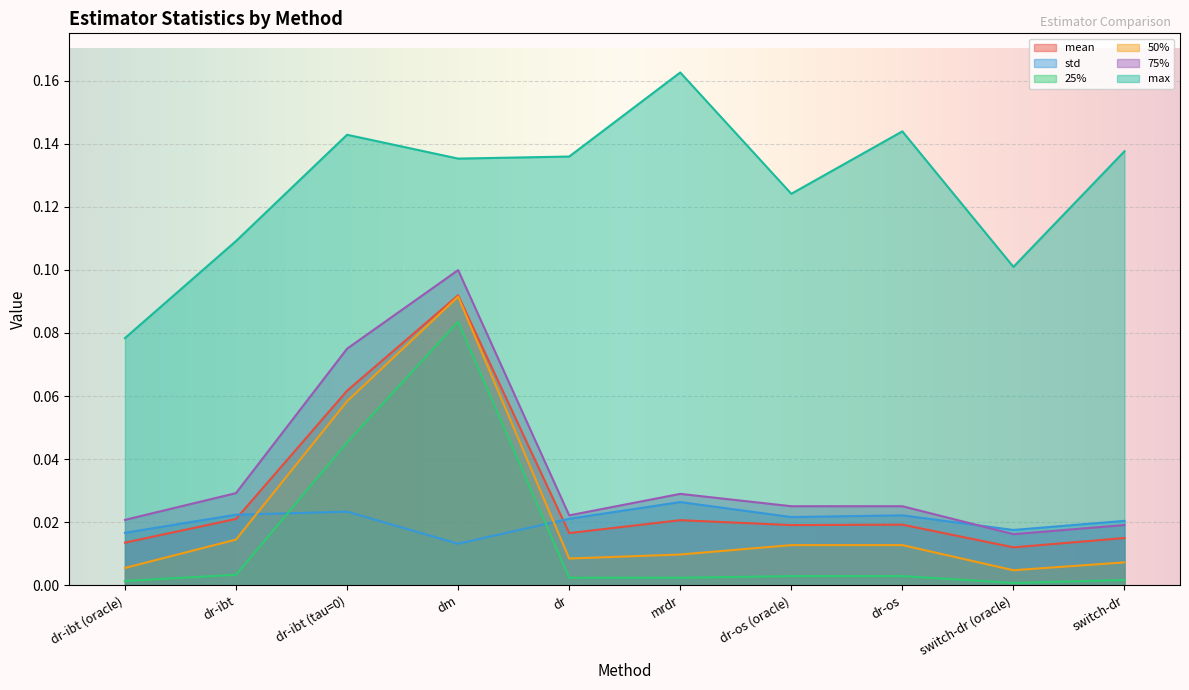

Between dm and dr-os, which series saw the biggest shift?

25%